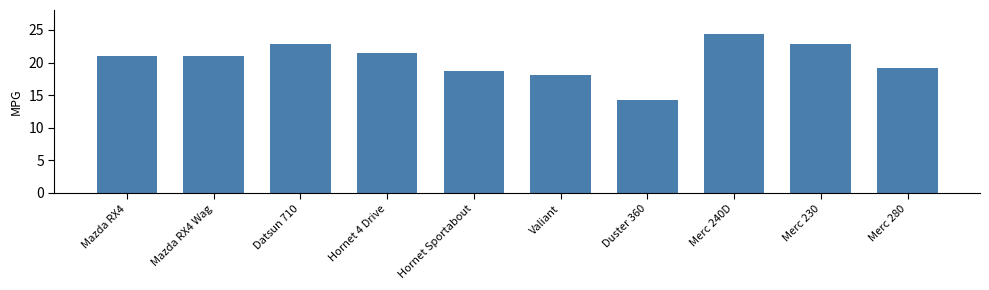

At which category does the chart reach its minimum across all series?

Duster 360